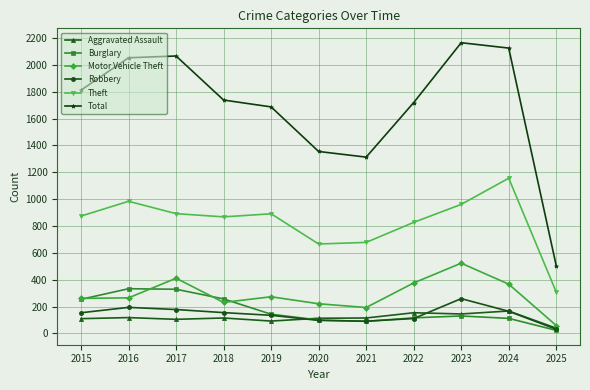

How many categories are shown in the chart?

11